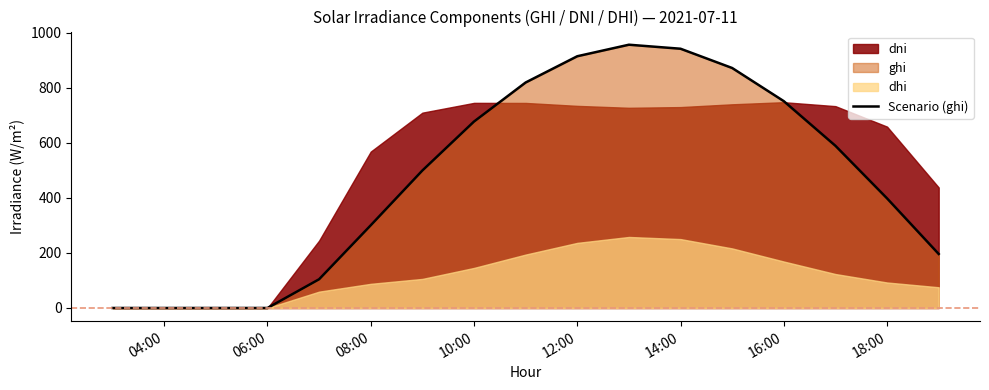

The value of Scenario (ghi) at 16:00 is 287.2. True or false?

False